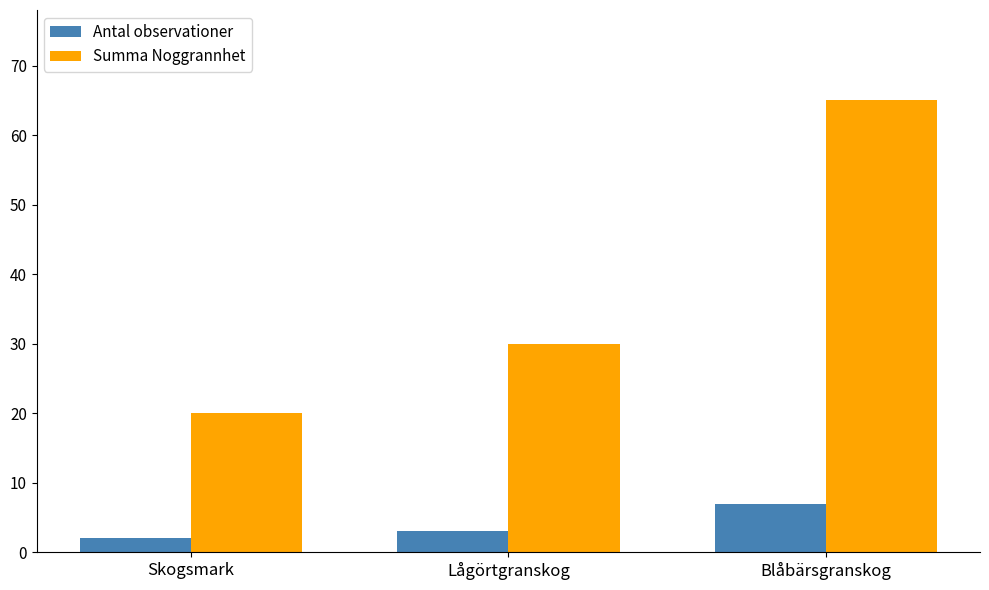

What is the sum of the Summa Noggrannhet values at Lågörtgranskog and Blåbärsgranskog?

95